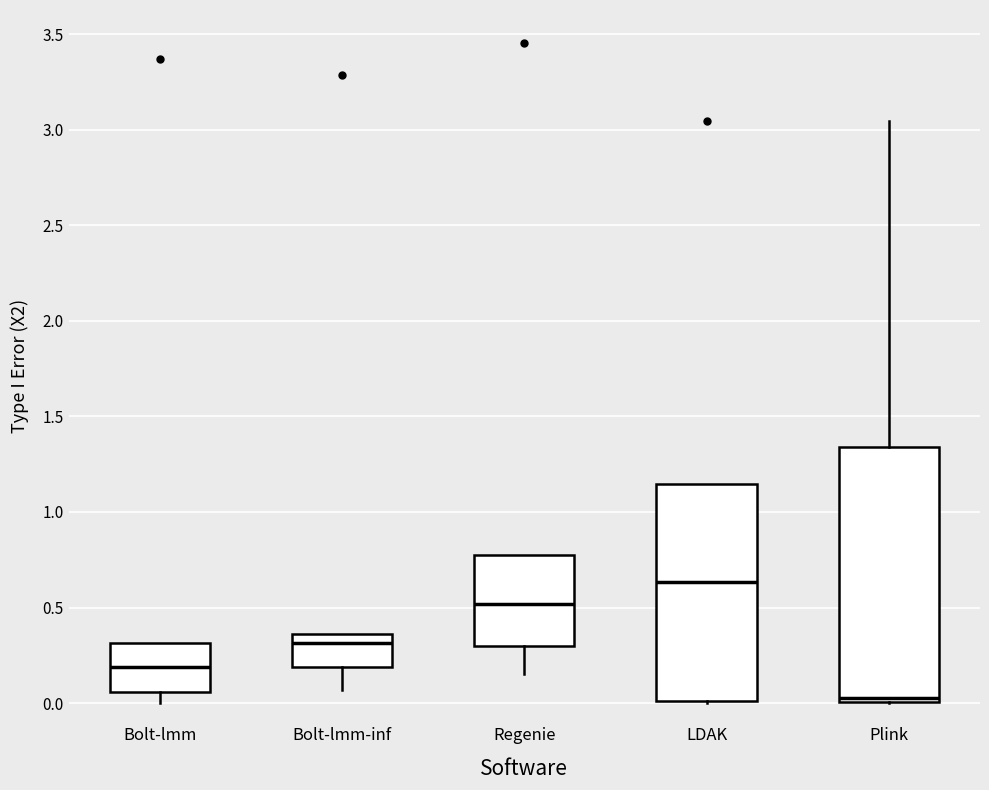

Where is the upper edge of the box for Regenie on the y-axis? The values are not printed on the chart, so give them approximately, as read against the axis.

0.80